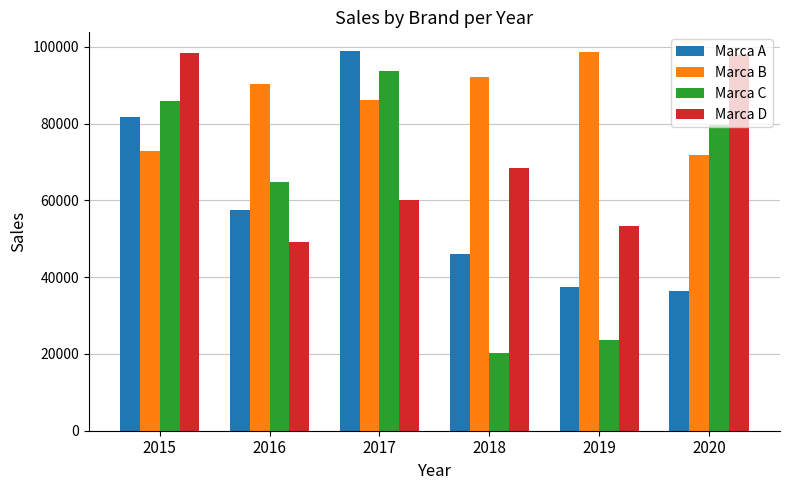

How many categories are shown in the chart?

6